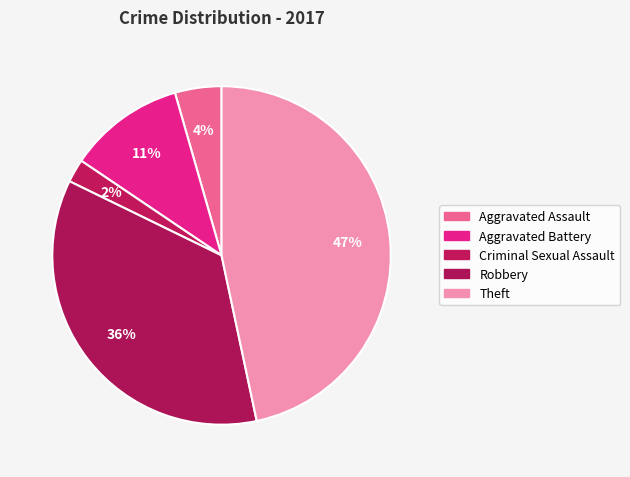

To the nearest percent, what percentage of the pie is Aggravated Battery?

11%